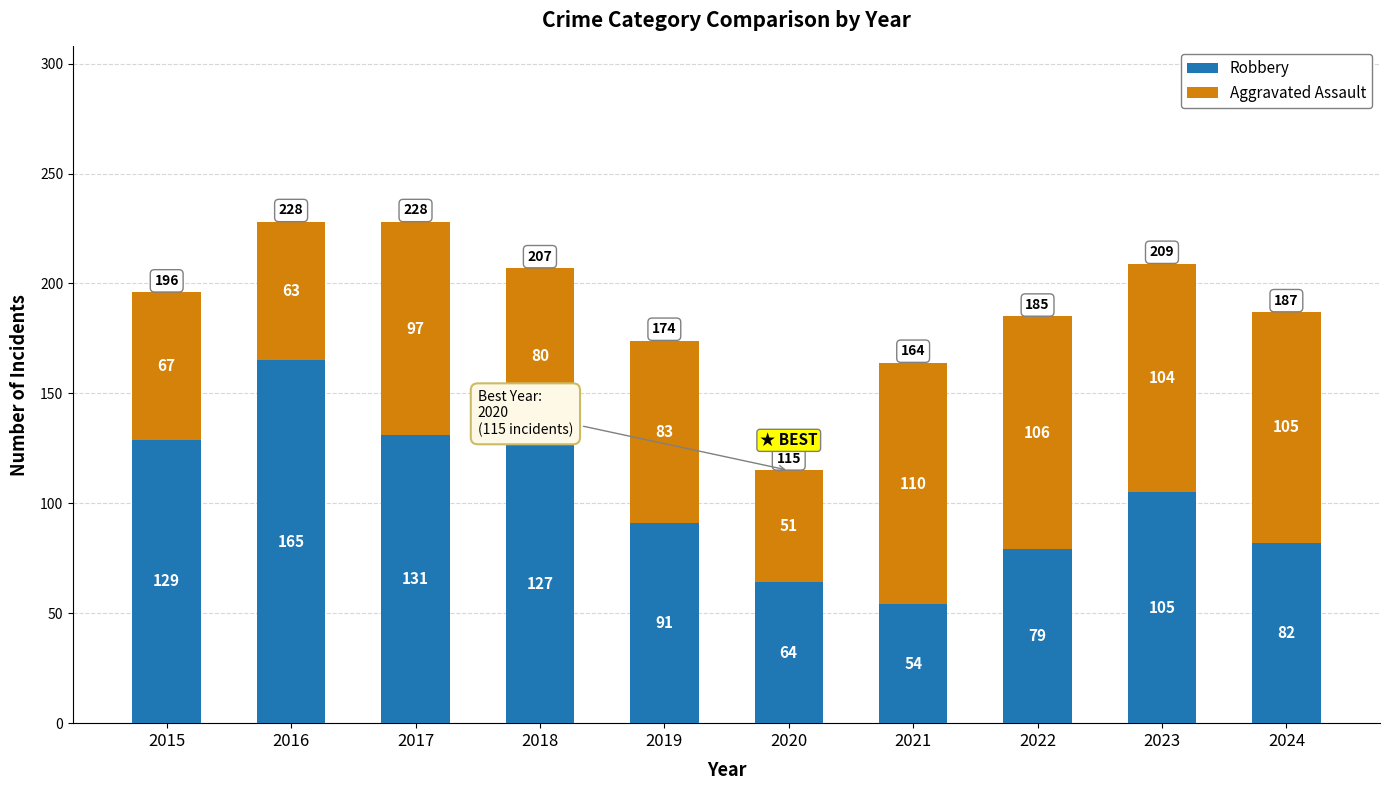

What is the approximate value of Robbery at 2018?

127